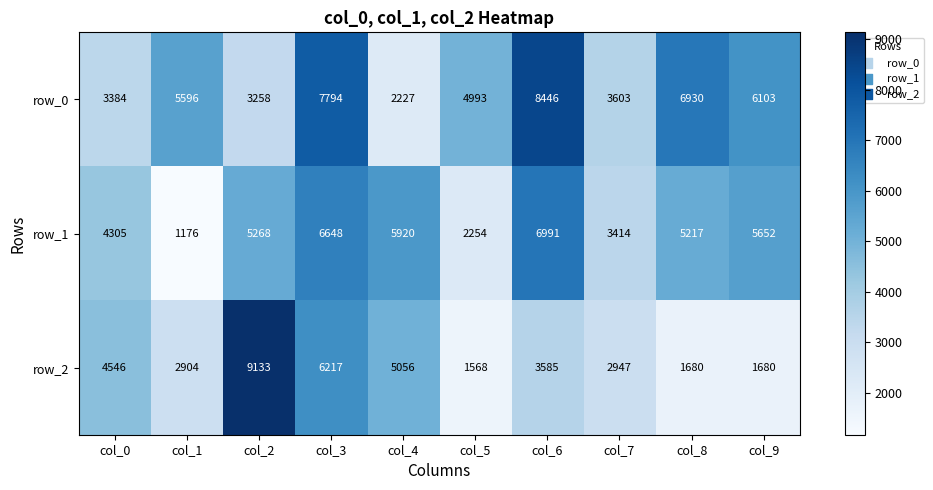

Which series changed the most between col_8 and col_9?

row_0